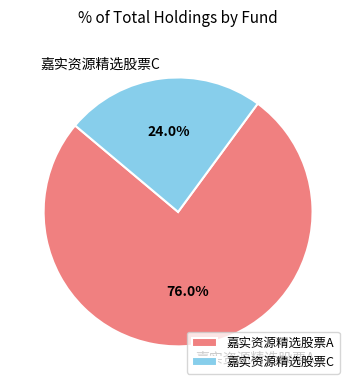

How much of the chart is everything except 嘉实资源精选股票A?

24.0%